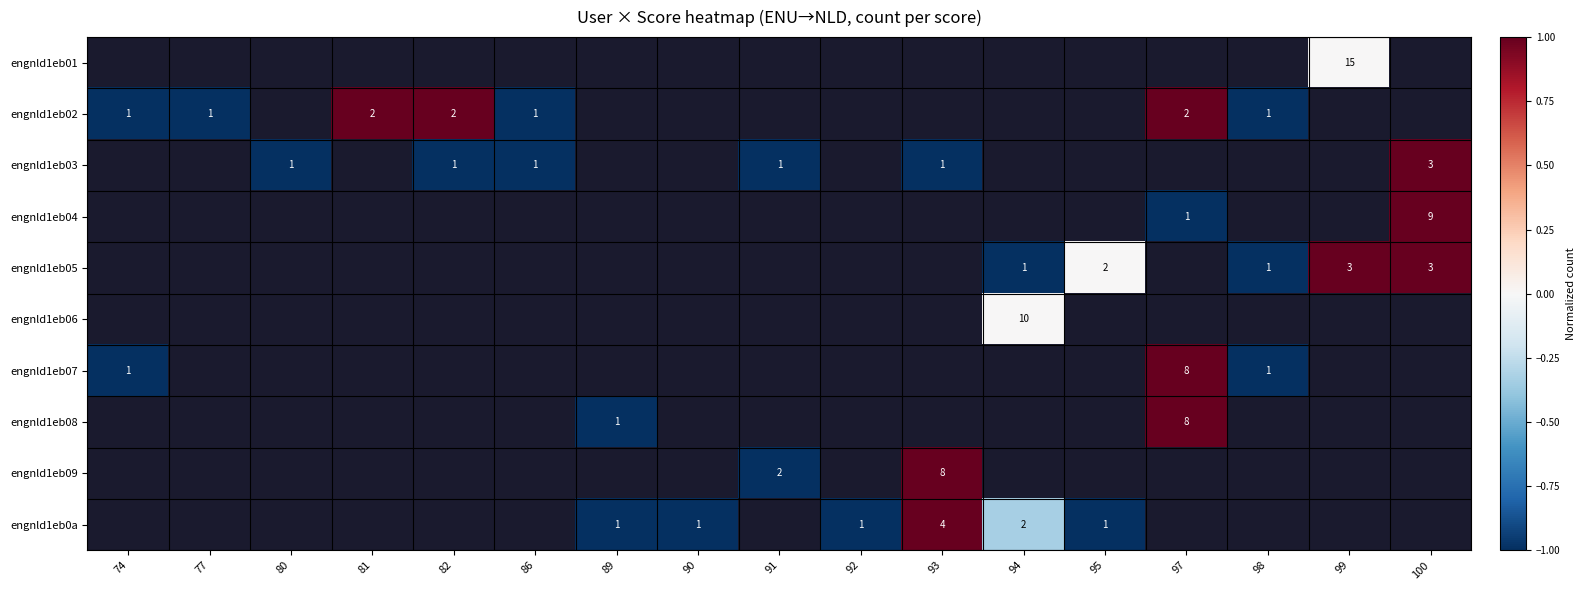

Is it true that engnld1eb03 equals 1 at 100?

False